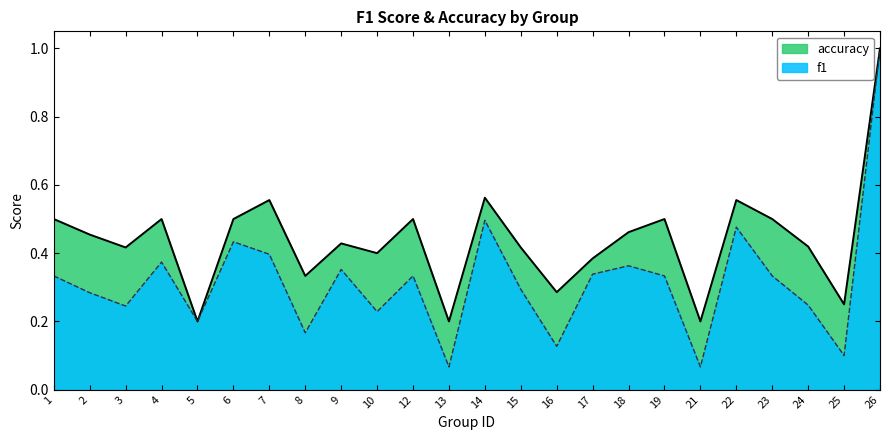

Between 4 and 18, which series saw the biggest shift?

accuracy